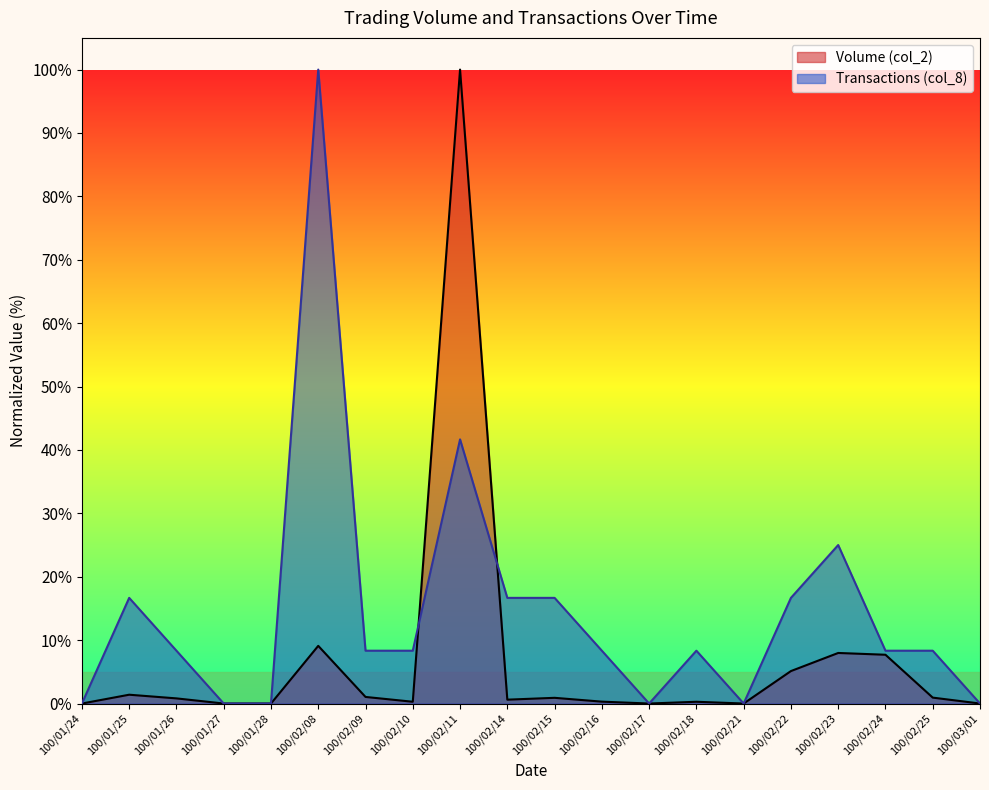

At how many categories does at least one series exceed 92?

2